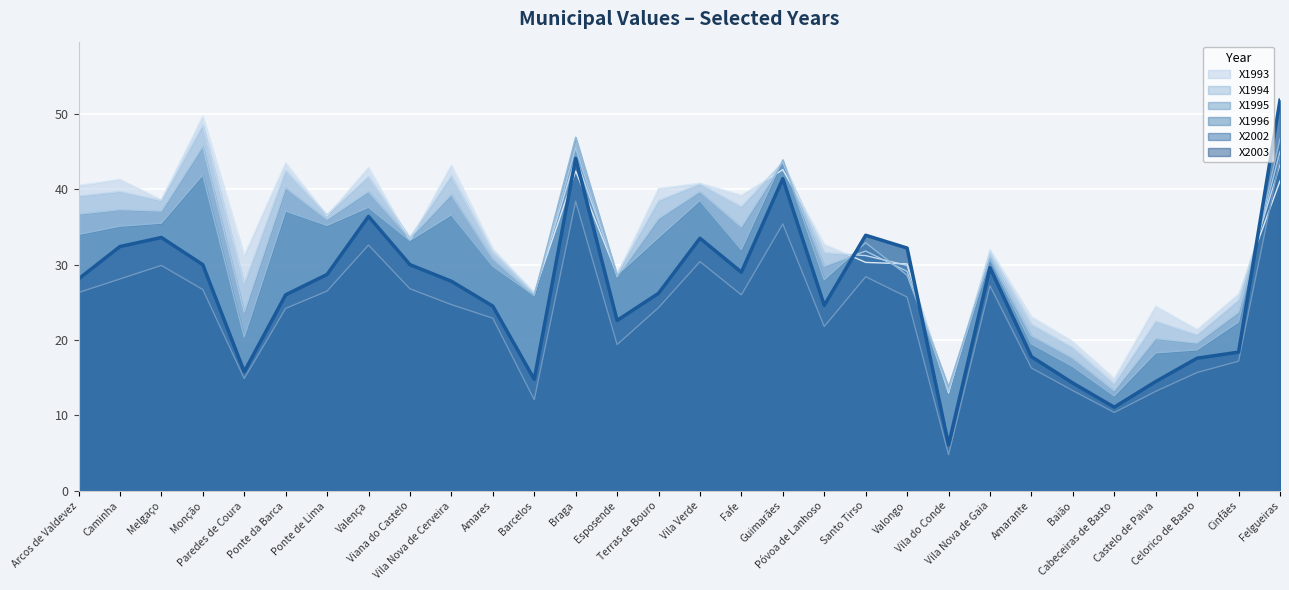

The value of X1993 at Castelo de Paiva is 32.8. True or false?

False